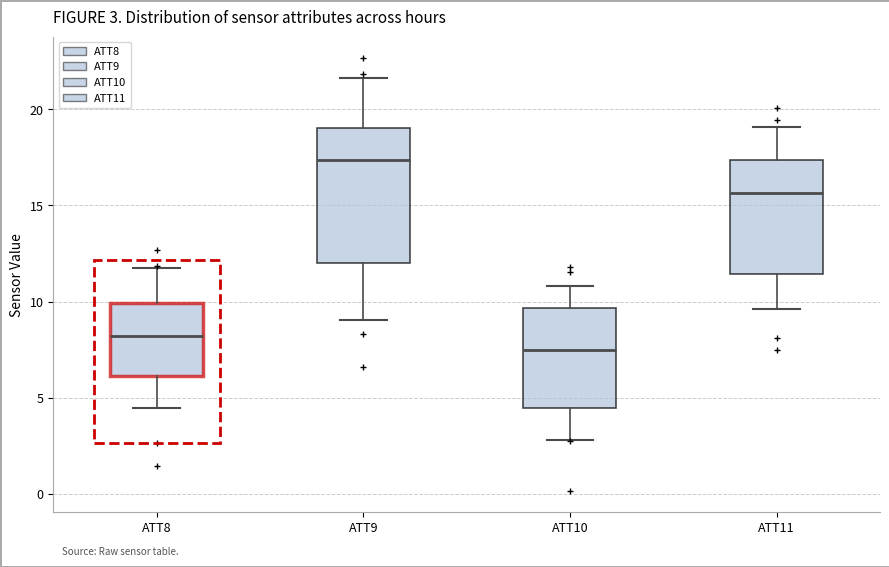

Which box has the lowest median line?

ATT10